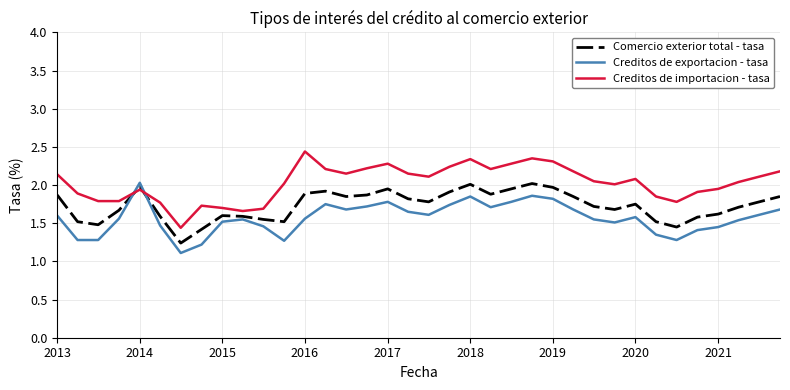

Which series has the largest total across all categories?

Creditos de importacion - tasa